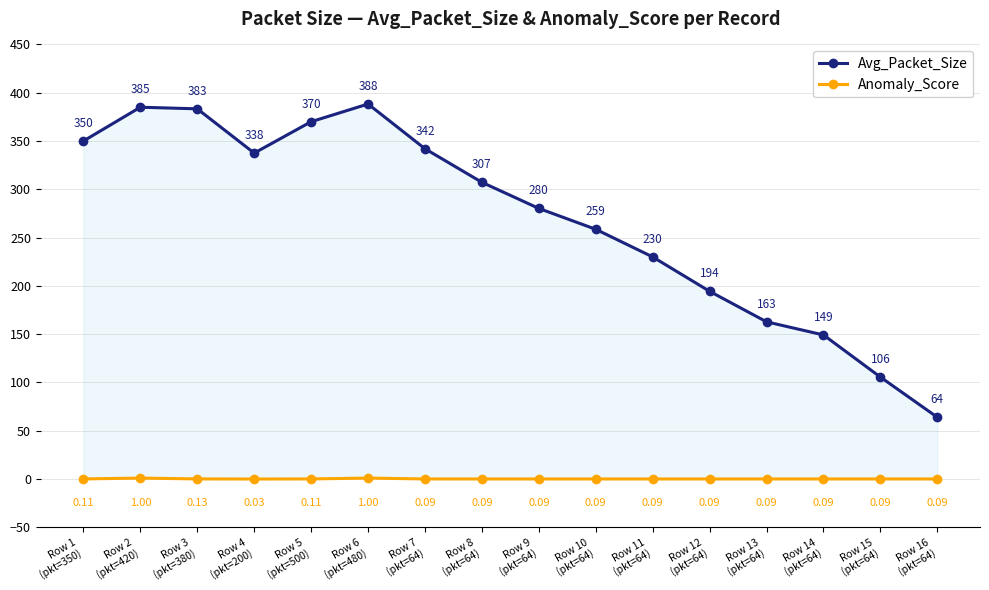

Rank the series by their maximum value, from lowest to highest.

Anomaly_Score, Avg_Packet_Size